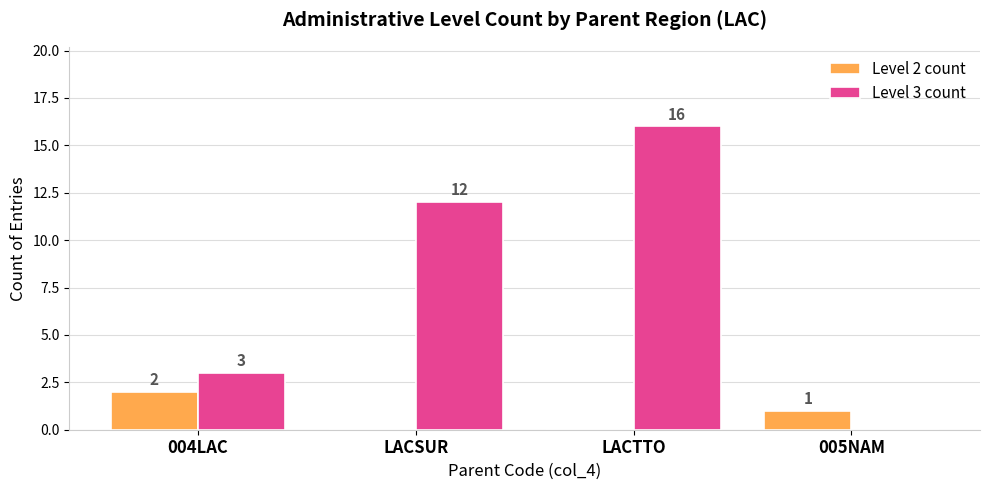

Does the chart contain stacked bars?

No